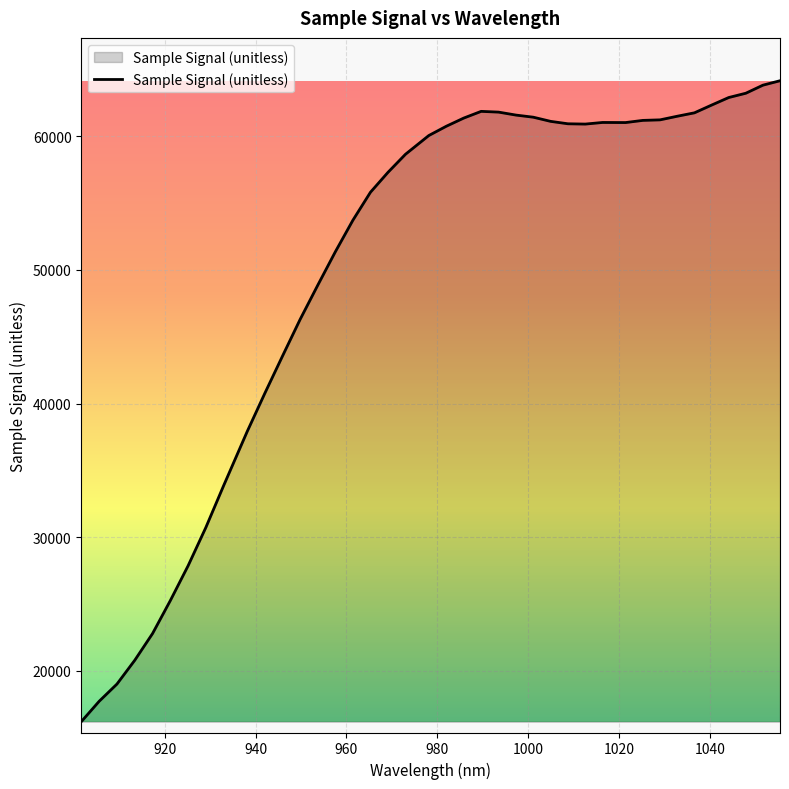

What is the difference between the maximum and minimum values?

47991